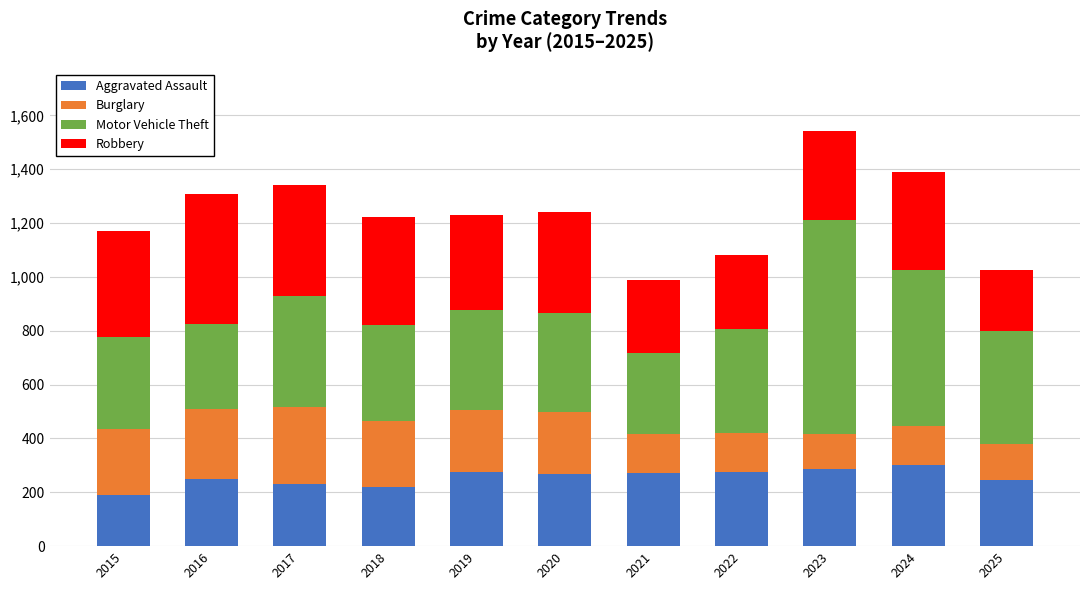

What is the sum of the Aggravated Assault values at 2025 and 2016?

492